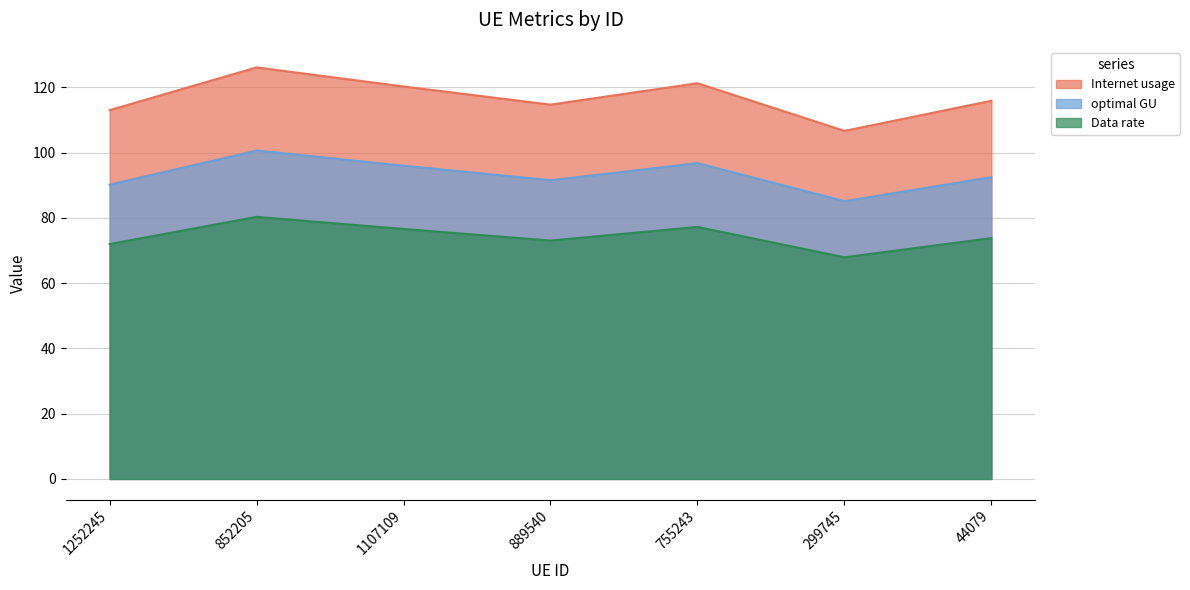

Is the value of optimal GU at 889540 greater than the value of Data rate at 44079?

Yes